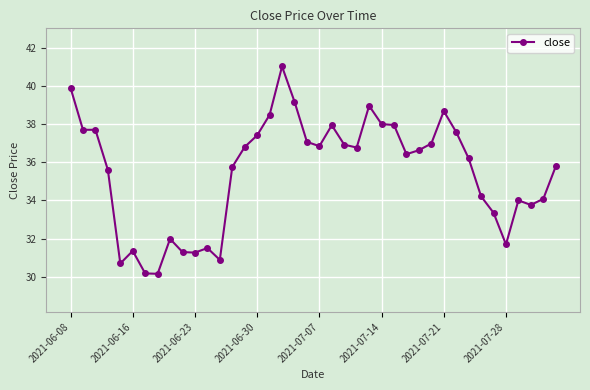

Is this an area chart (filled region under the line)?

No